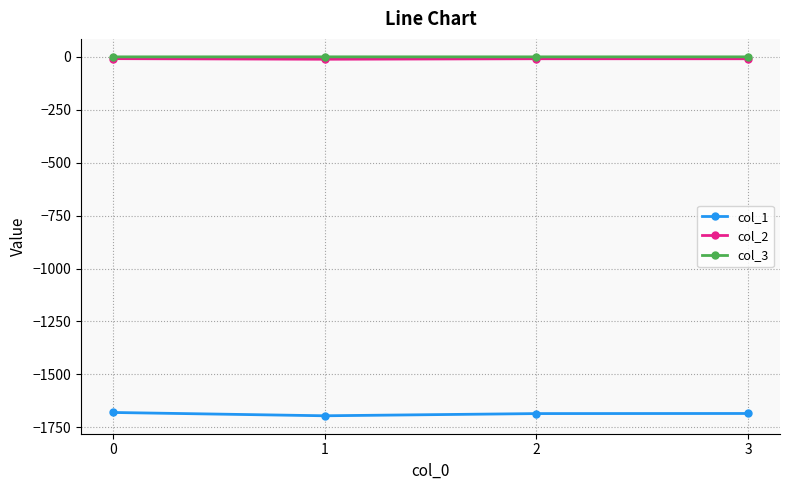

Is the value of col_3 at 1 greater than the value of col_1 at 0?

Yes